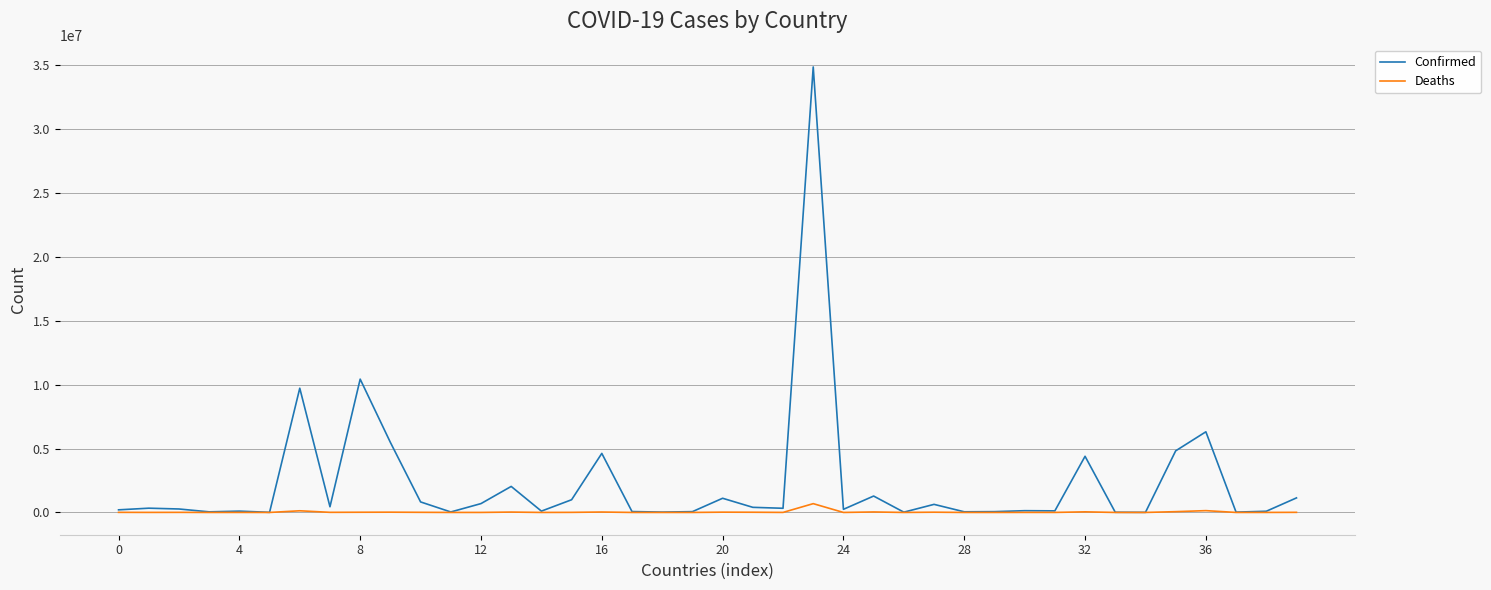

What is the minimum value for Confirmed?

7631